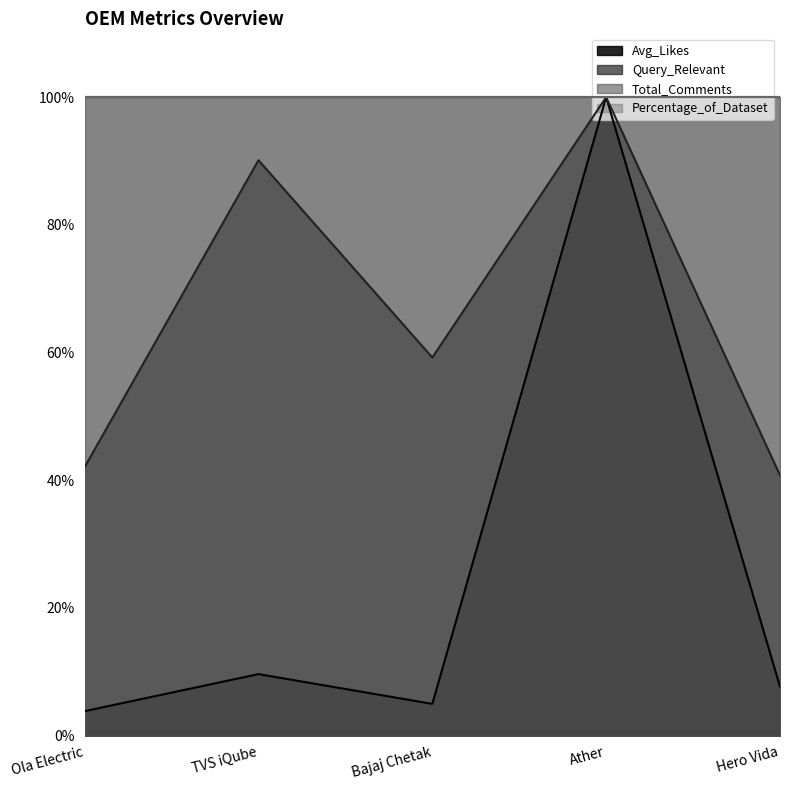

At which category does Query_Relevant reach its first local peak?

TVS iQube